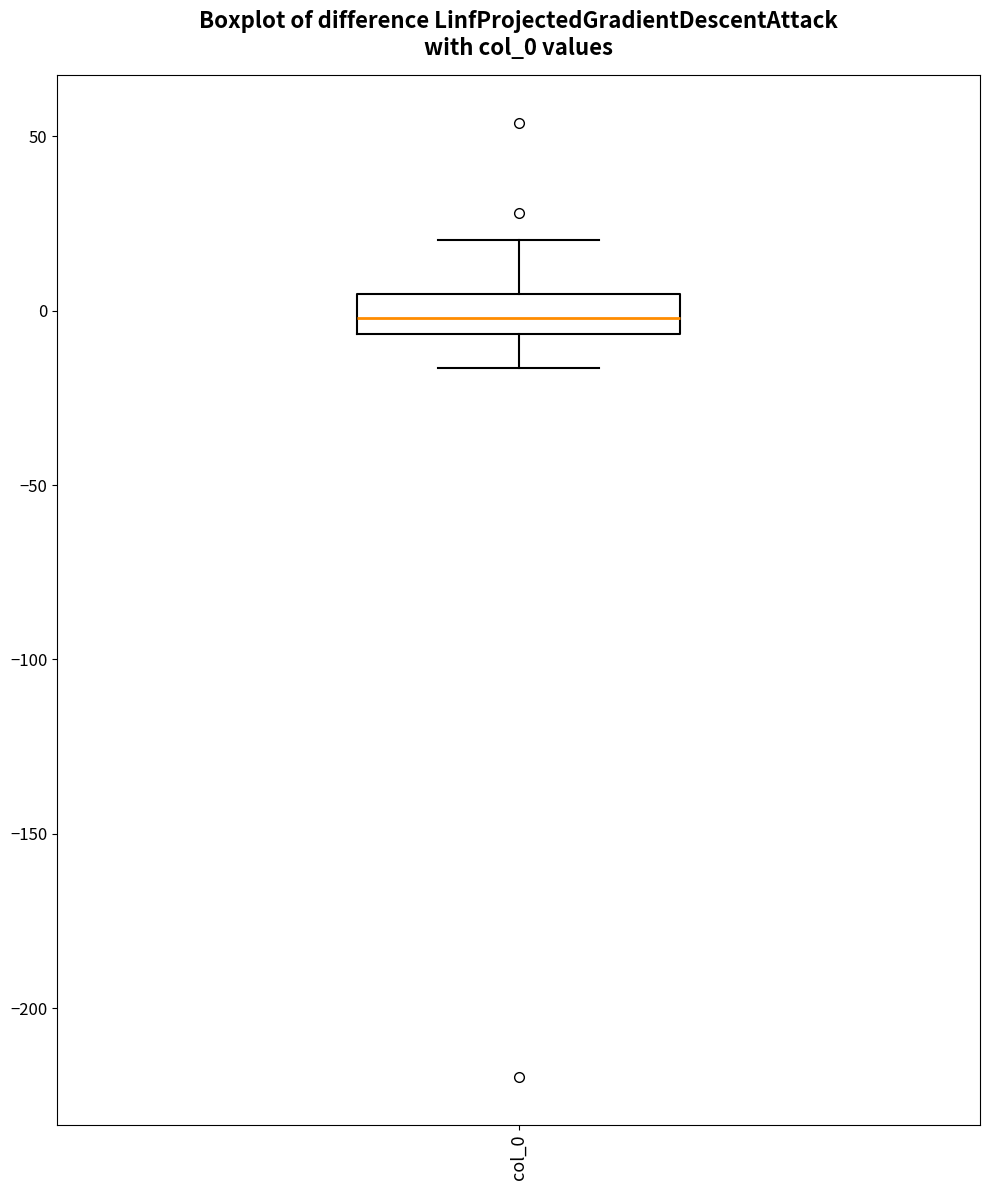

Transcribe this box plot: give where the median line is, the range the box spans, and where the two whiskers end, as read against the y-axis. The values are not printed on the chart, so give them approximately, as read against the axis.

median 0, box -5 to 5, whiskers -15 to 20